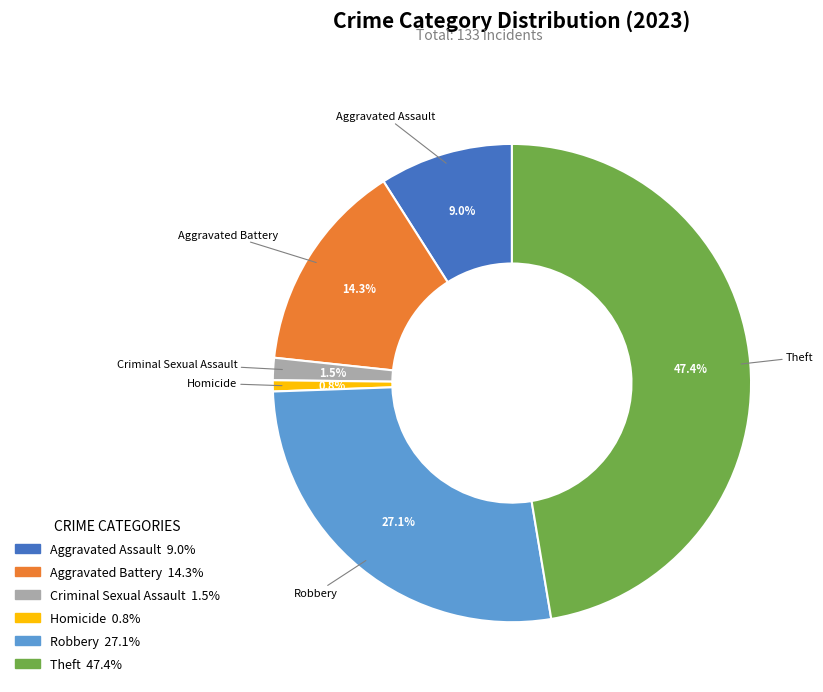

Count the number of slices in the pie.

6